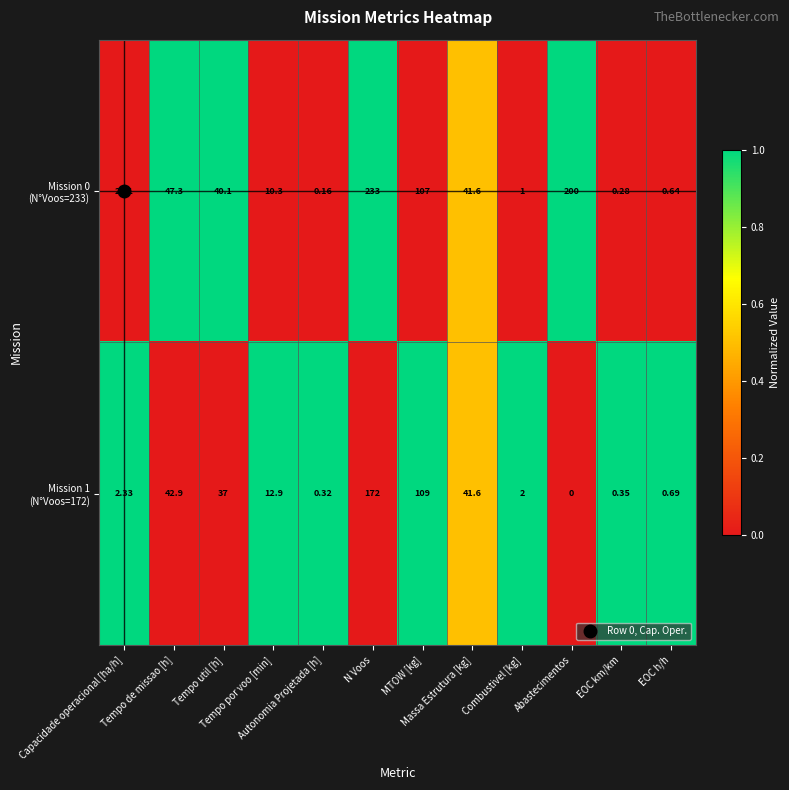

How many categories are shown in the chart?

12